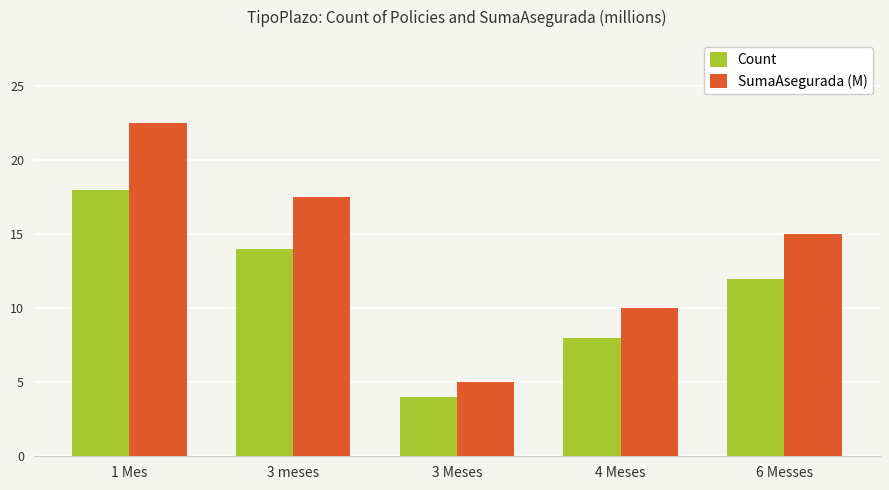

What is the sum of all Count values?

56.0